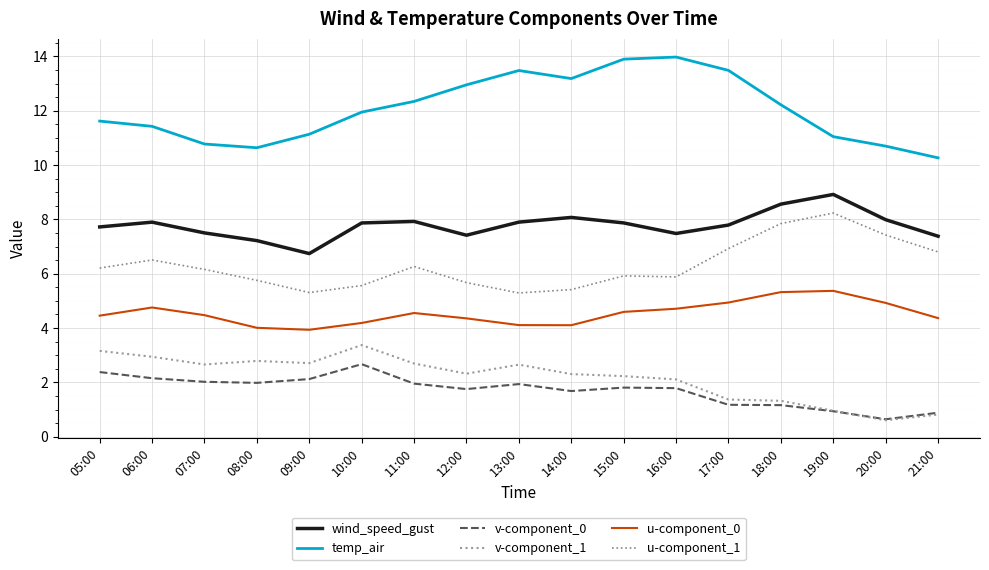

True or false: v-component_1 has more than 2 interior local peaks.

True